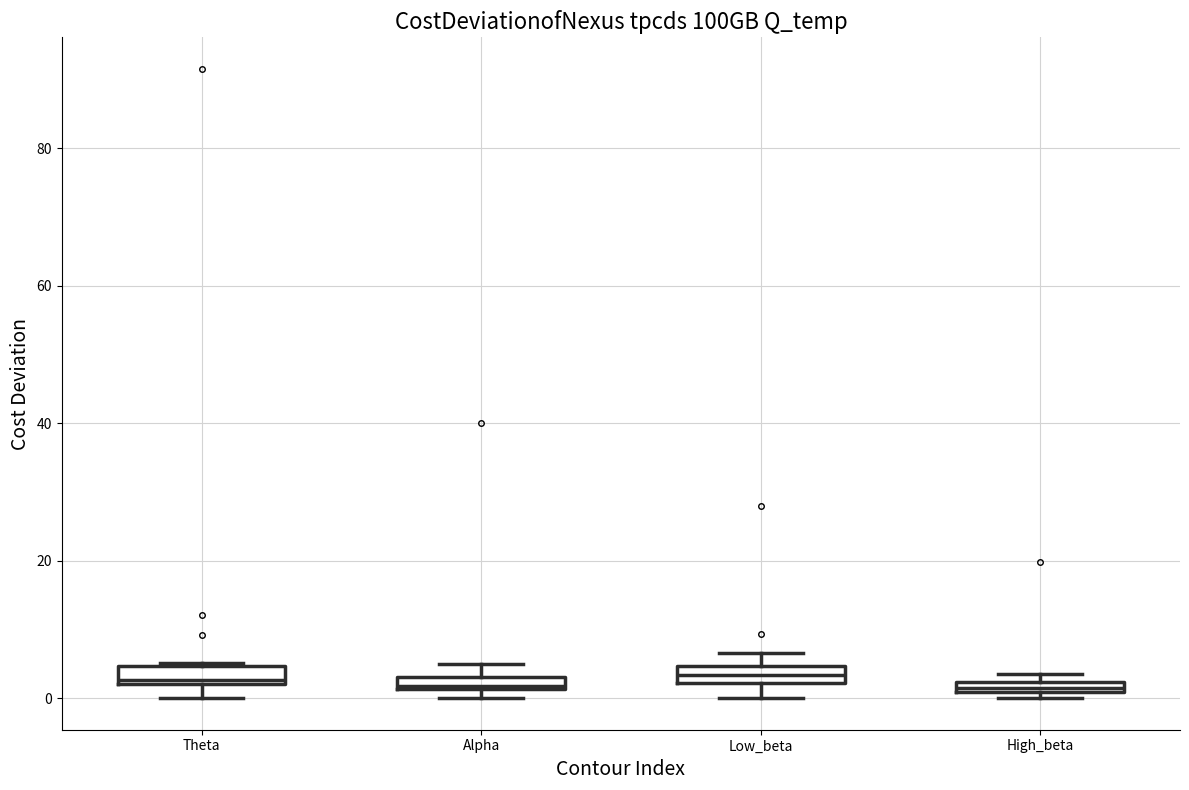

Where is the upper edge of the box for Theta on the y-axis? The values are not printed on the chart, so give them approximately, as read against the axis.

4